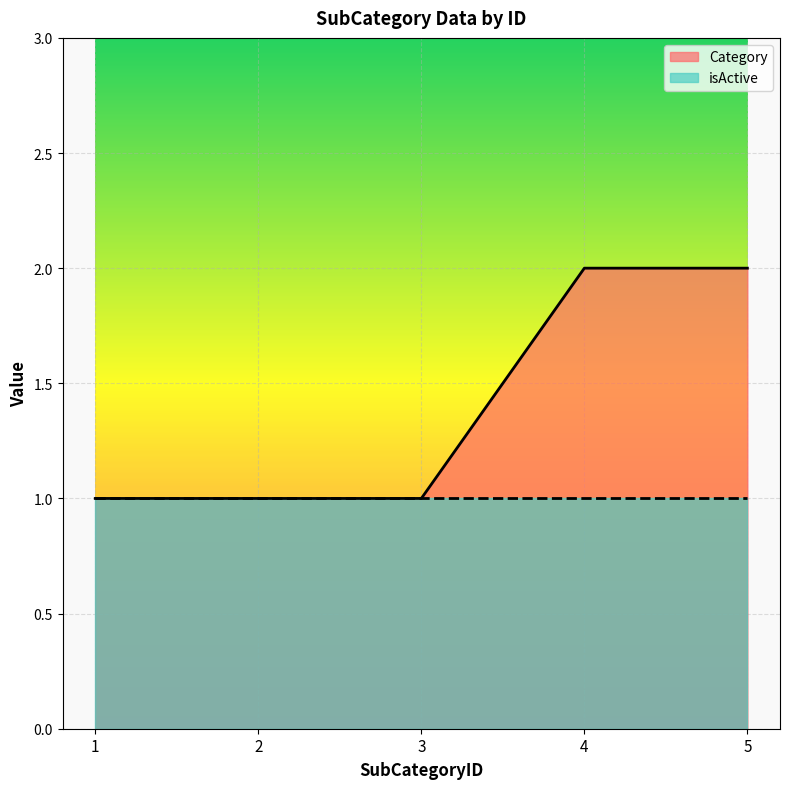

What is the greatest value displayed?

2